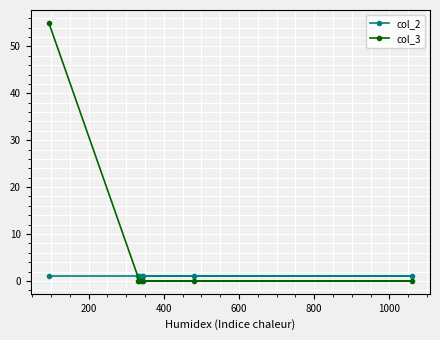

True or false: col_2 has more than 0 interior local peaks.

False